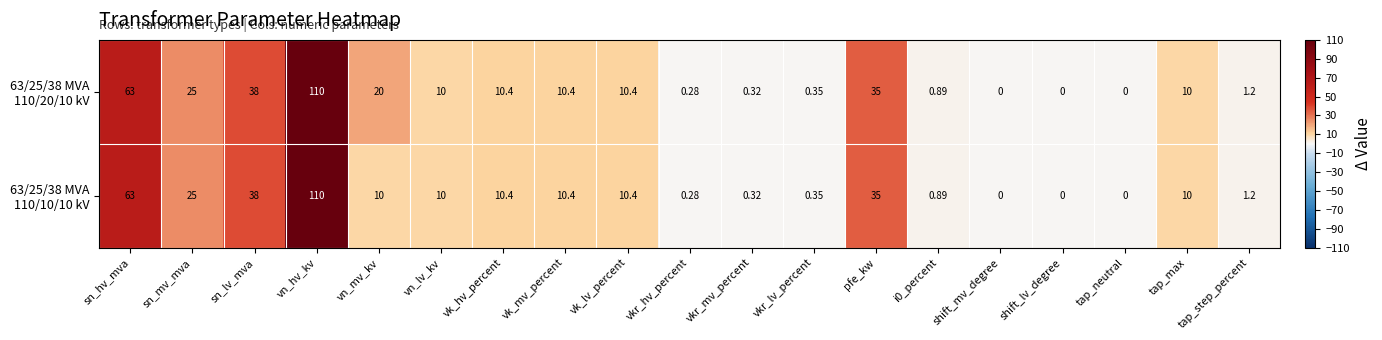

At which category is the sum across all series the highest?

vn_hv_kv